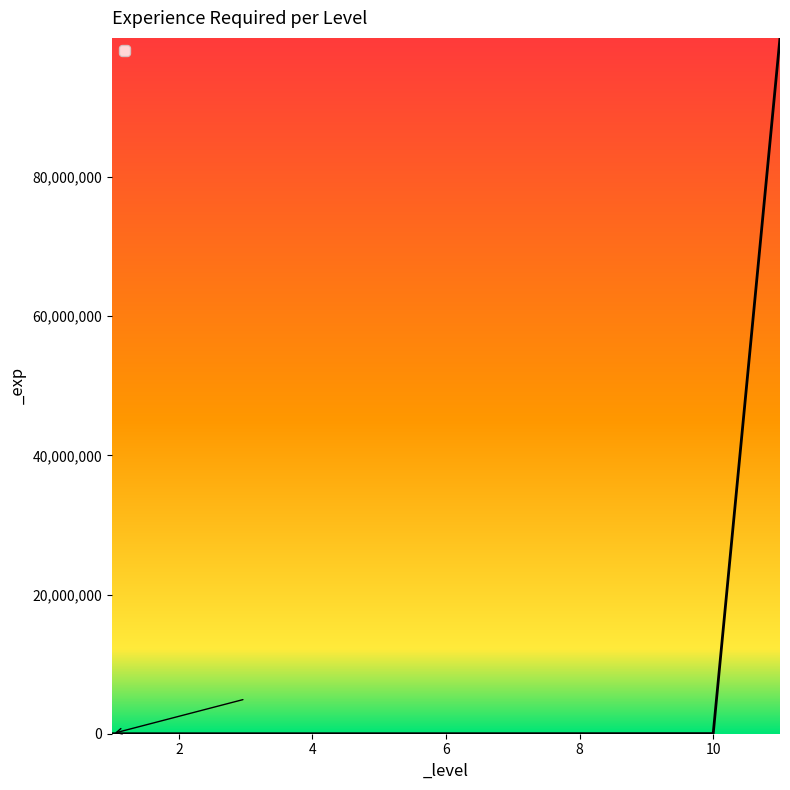

What is the maximum value shown in the chart?

99999999